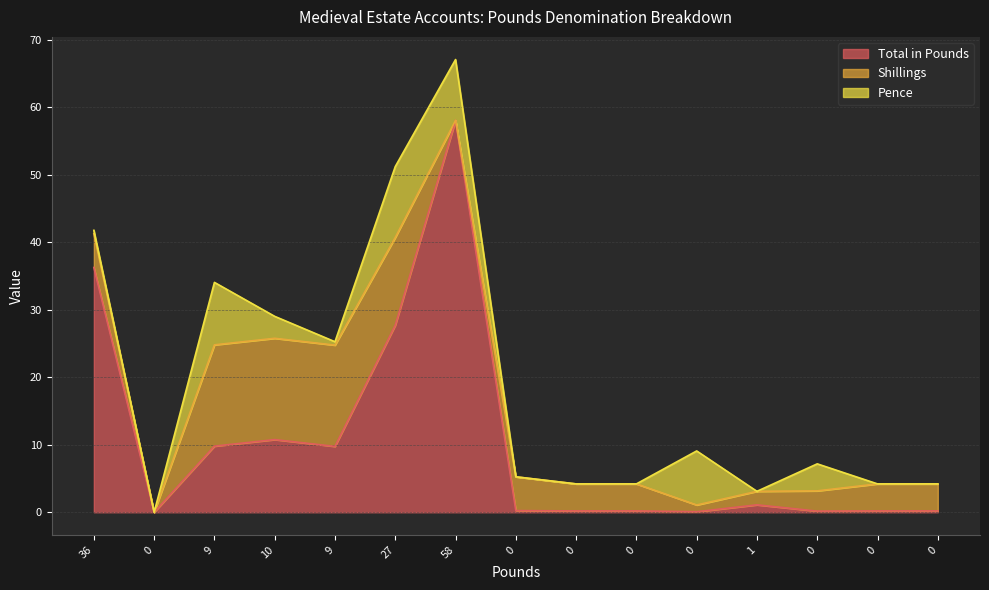

Is the value of Shillings at 27 greater than the value of Total in Pounds at 9?

Yes